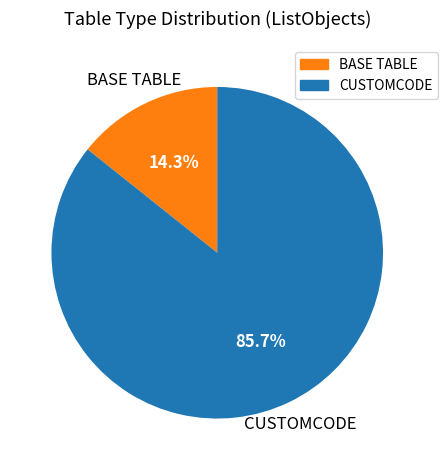

The CUSTOMCODE slice represents 86% of the pie. True or false?

True